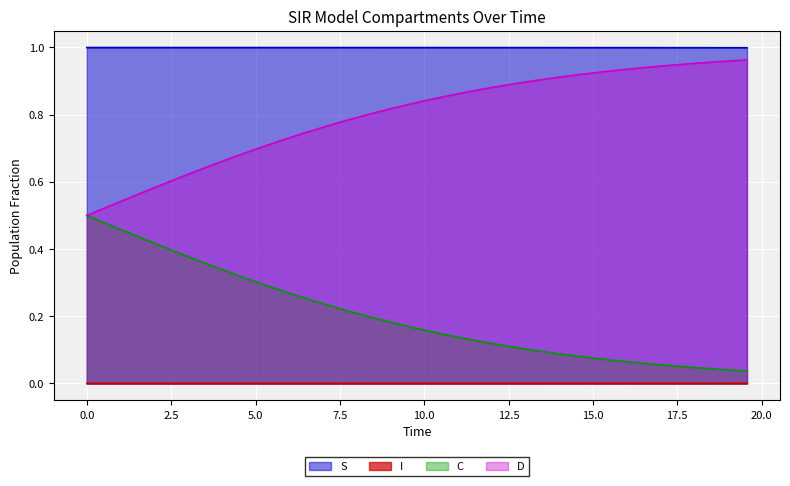

What is the sum of all D values?

31.9